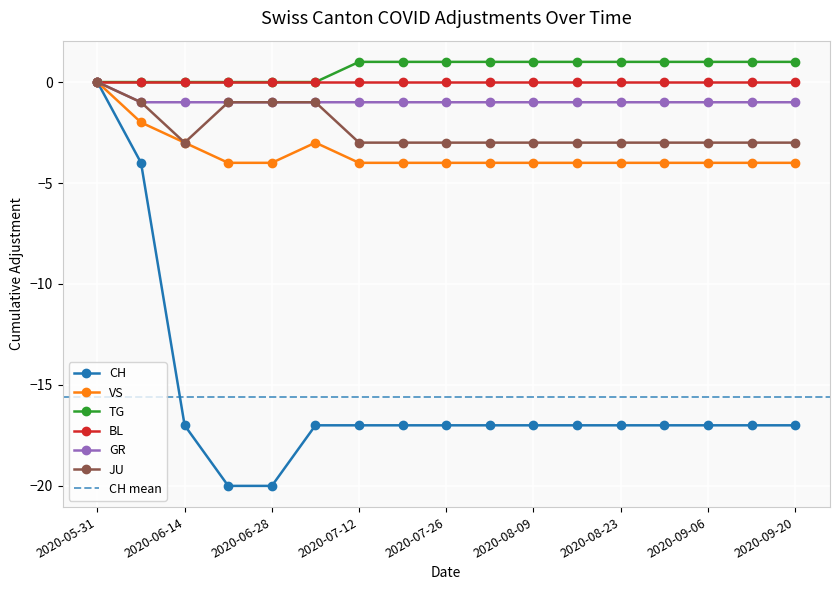

What is the label of the 8th point from the right?

2020-08-02